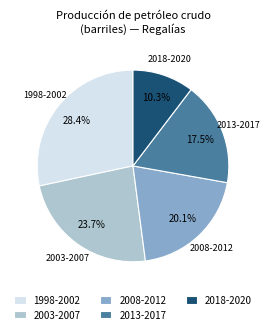

How many slices are in this pie chart?

5